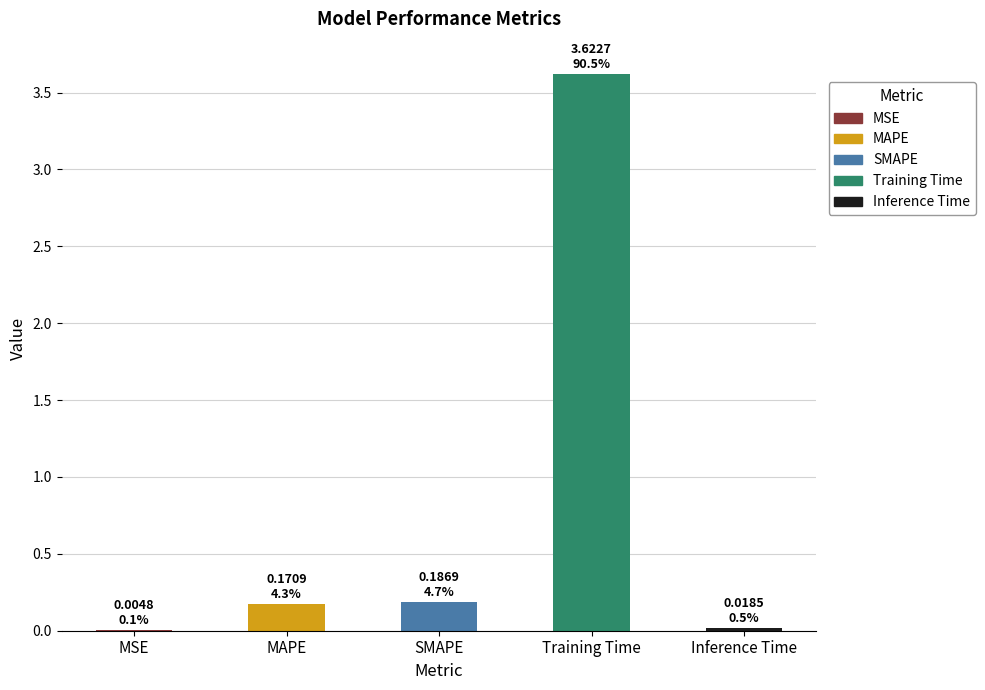

At which category does the chart reach its peak across all series?

Training Time